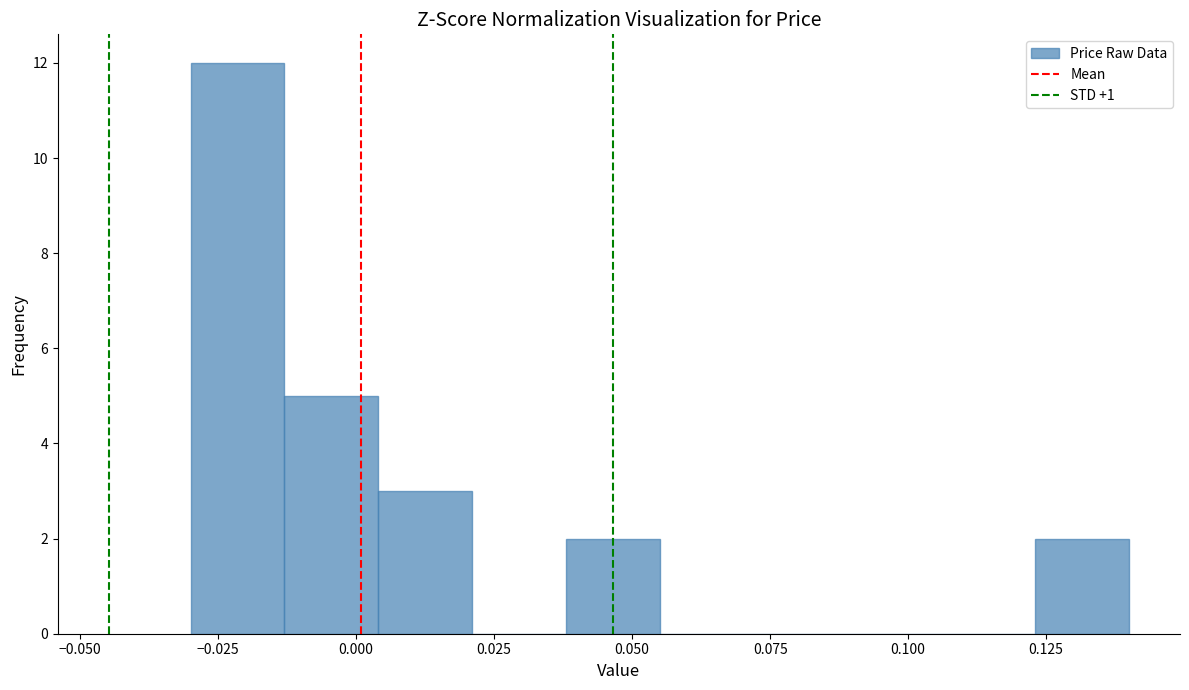

Around what value on the x-axis is the tallest bar? Give the approximate position of its centre, as read against the axis.

-0.020